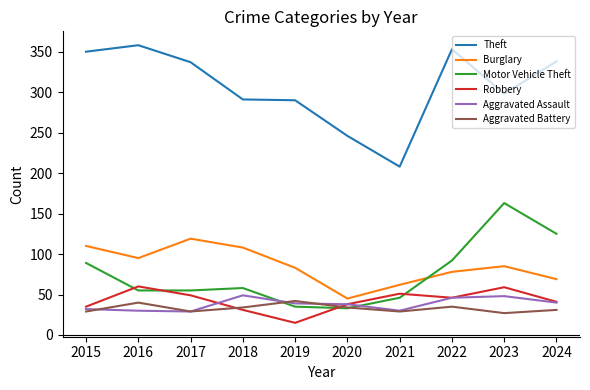

At which category is the sum across all series the highest?

2023